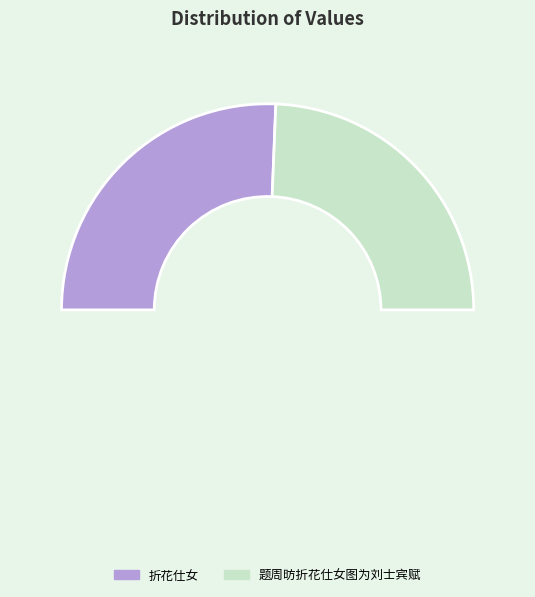

To the nearest percent, what is the combined percentage of 题周昉折花仕女图为刘士宾赋 and 折花仕女?

100%